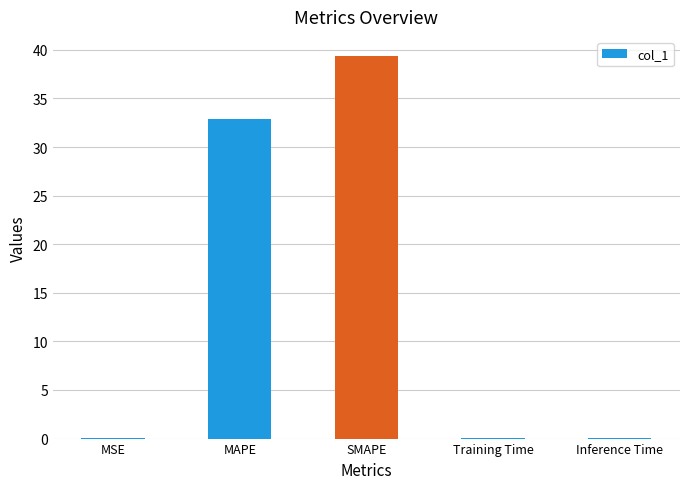

What is the sum of the values at MAPE and Training Time?

32.9